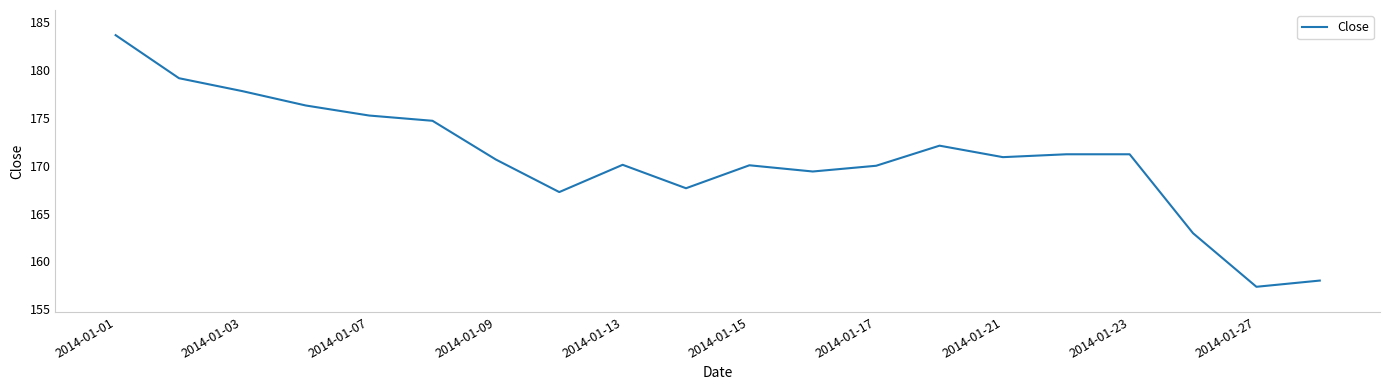

What is the greatest value displayed?

183.6